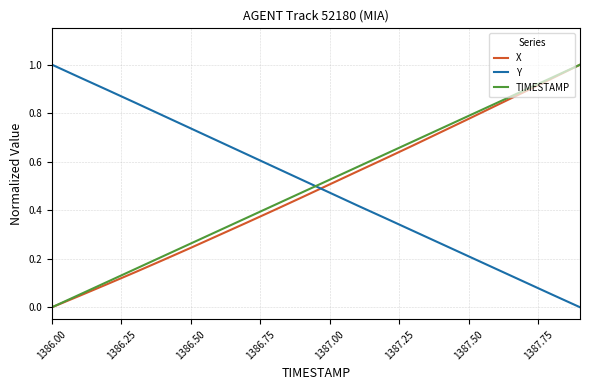

What is the maximum value shown in the chart?

1.0